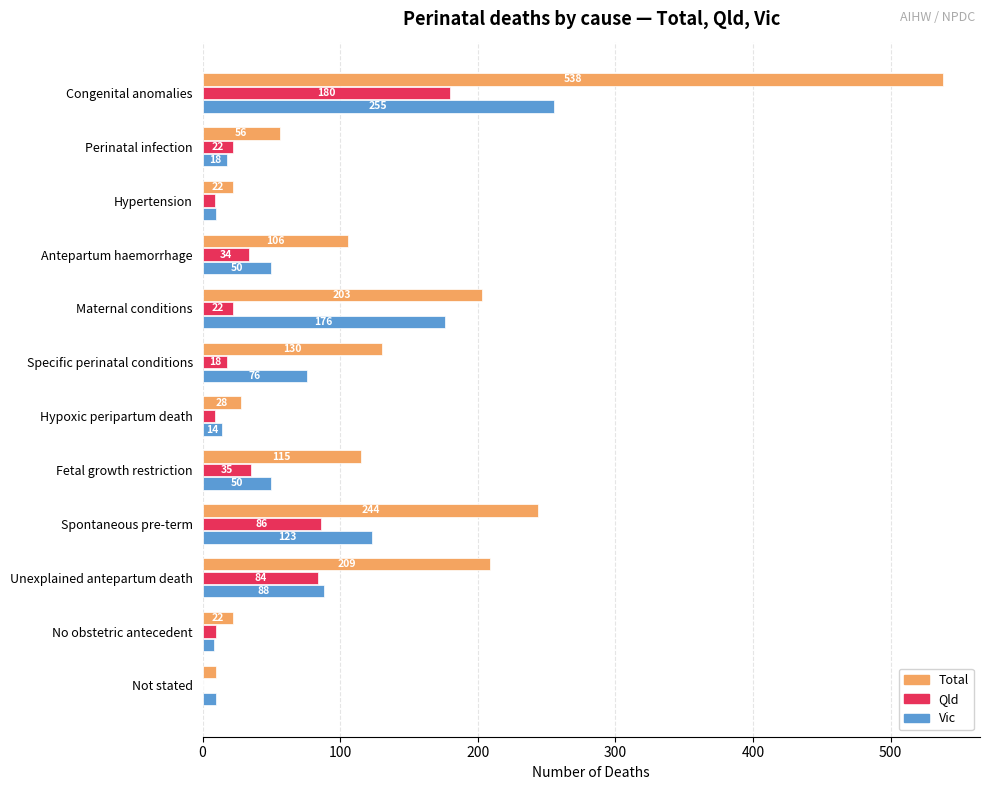

What is the sum of all Qld values?

509